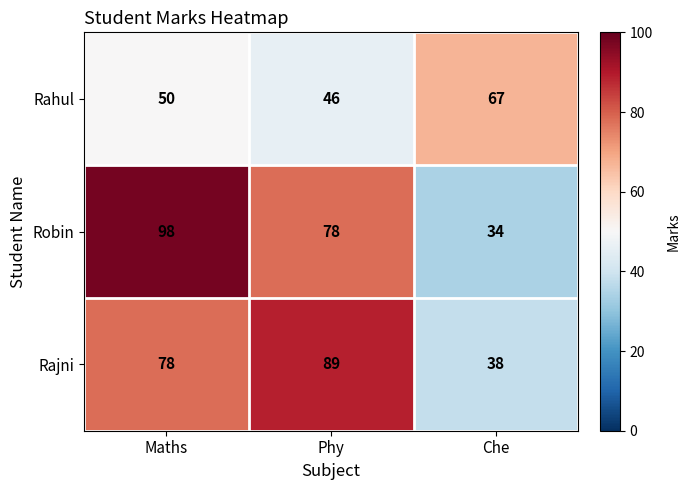

At which category is the sum across all series the highest?

Maths